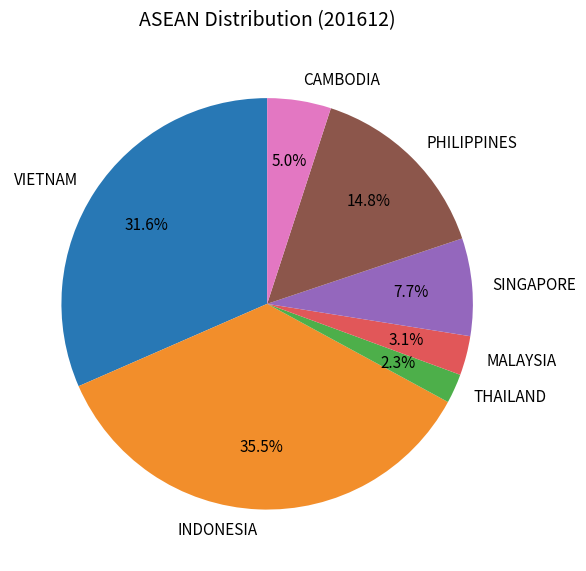

Combined, what portion of the pie is PHILIPPINES and MALAYSIA?

17.9%